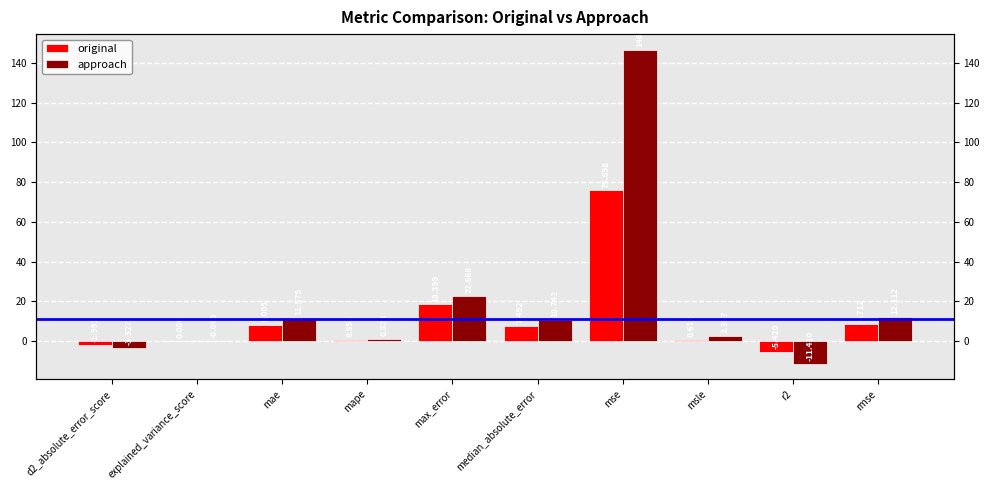

Rank the categories by original value from lowest to highest.

r2, d2_absolute_error_score, explained_variance_score, mape, msle, median_absolute_error, mae, rmse, max_error, mse